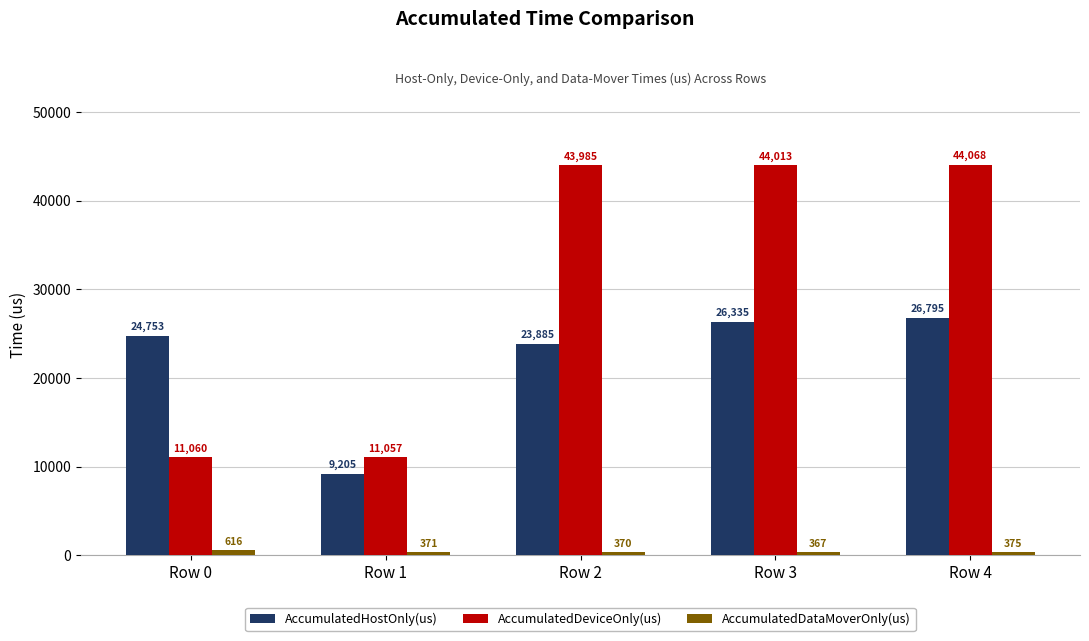

Which series changed the most between Row 1 and Row 3?

AccumulatedDeviceOnly(us)